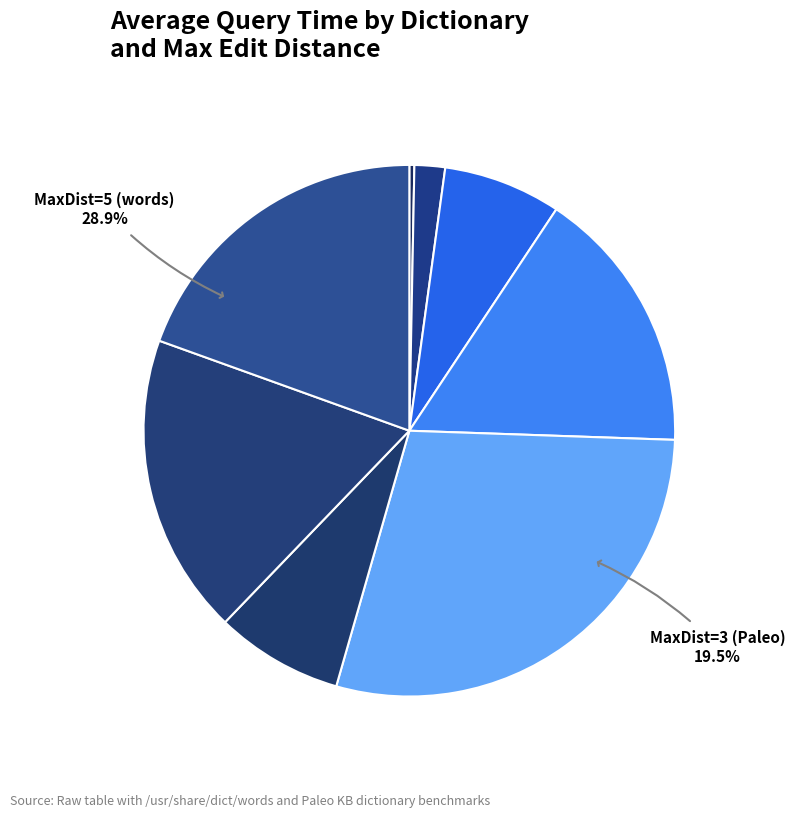

What percentage do MaxDist=2 (Paleo) and MaxDist=5 (words) together represent?

47.2%